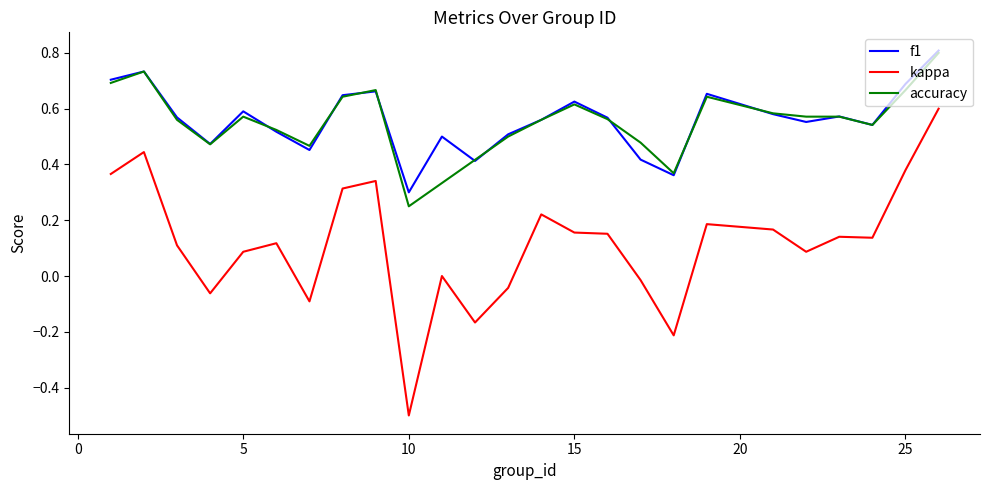

What is the highest value of the f1 series?

0.8